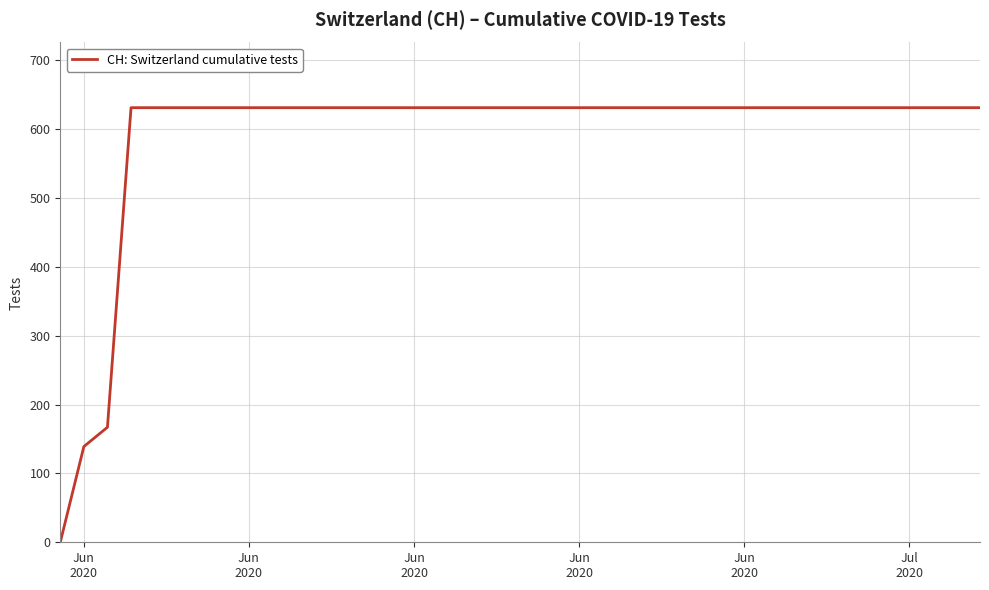

What is the greatest value displayed?

631